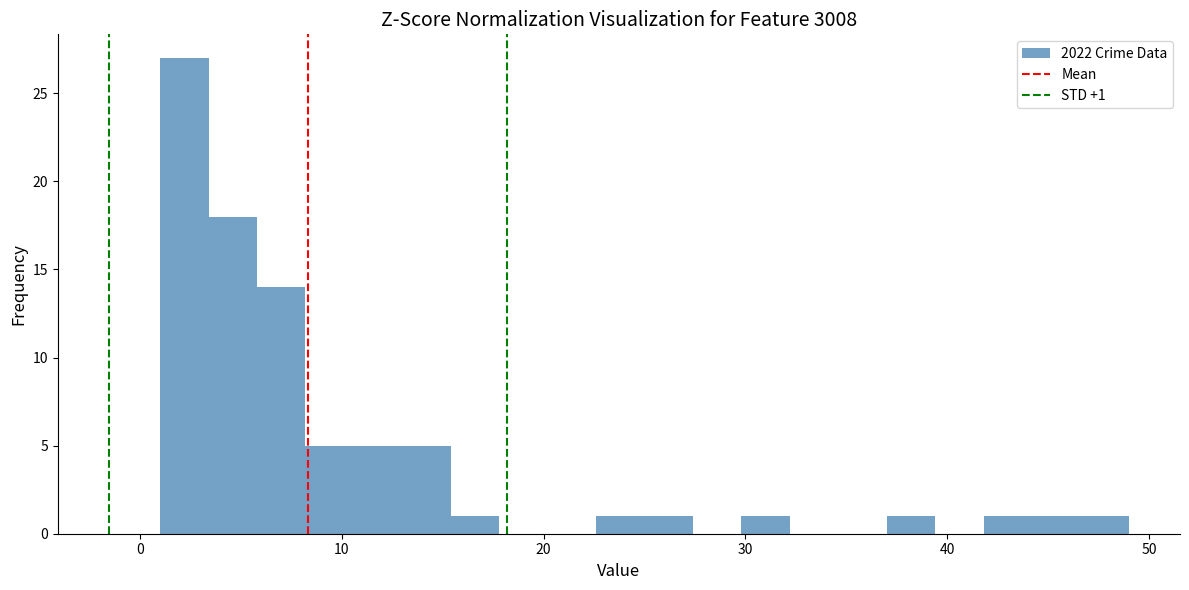

Around what value on the x-axis is the tallest bar? Give the approximate position of its centre, as read against the axis.

2